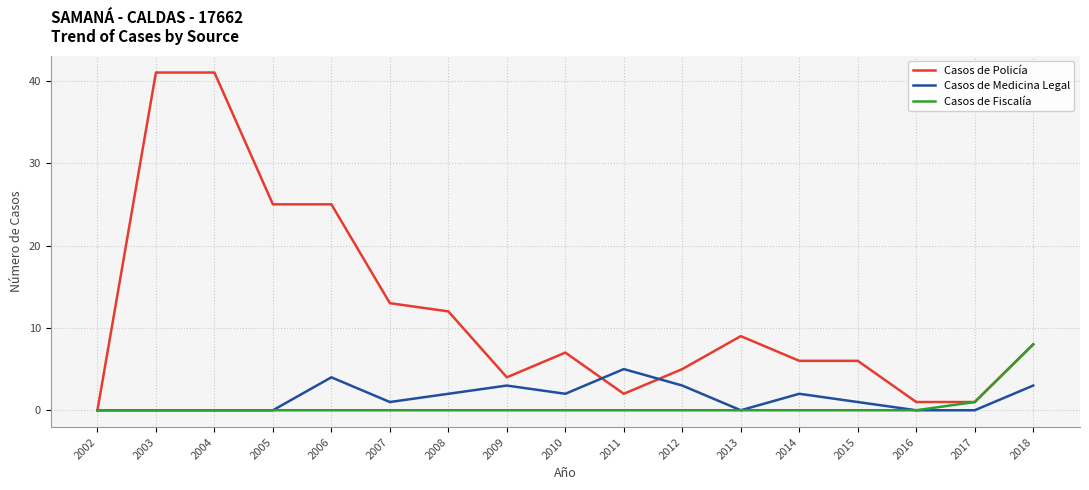

True or false: Casos de Medicina Legal has a value of 5 at 2012.

False